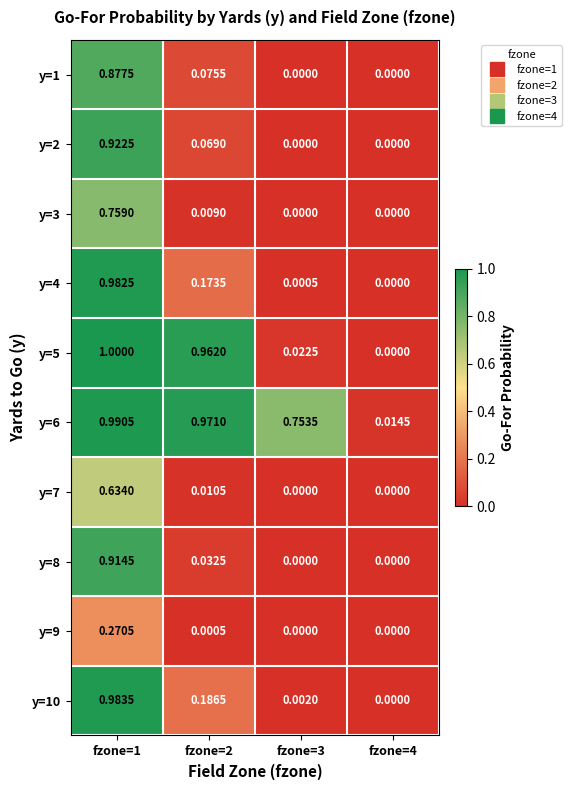

Is the value of y=8 at fzone=4 greater than the value of y=4 at fzone=1?

No